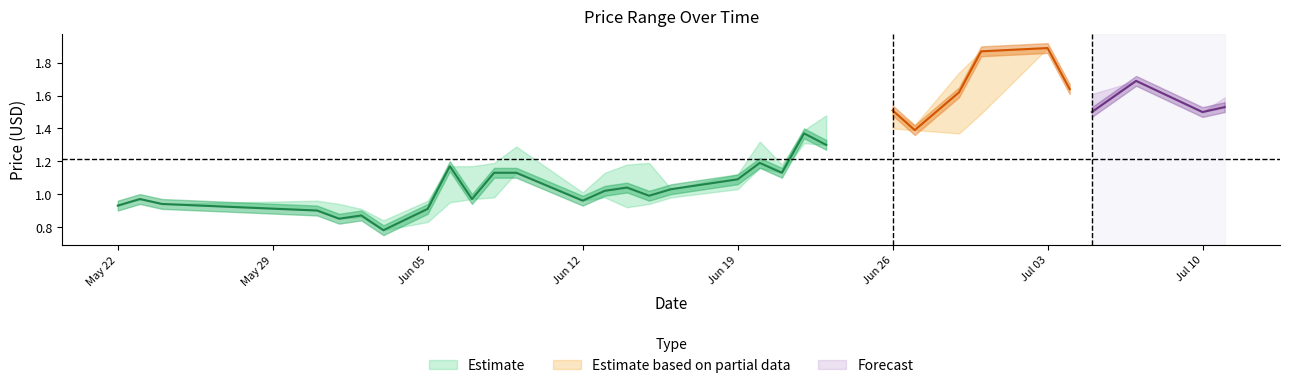

What is the approximate value of HP at 12?

1.0